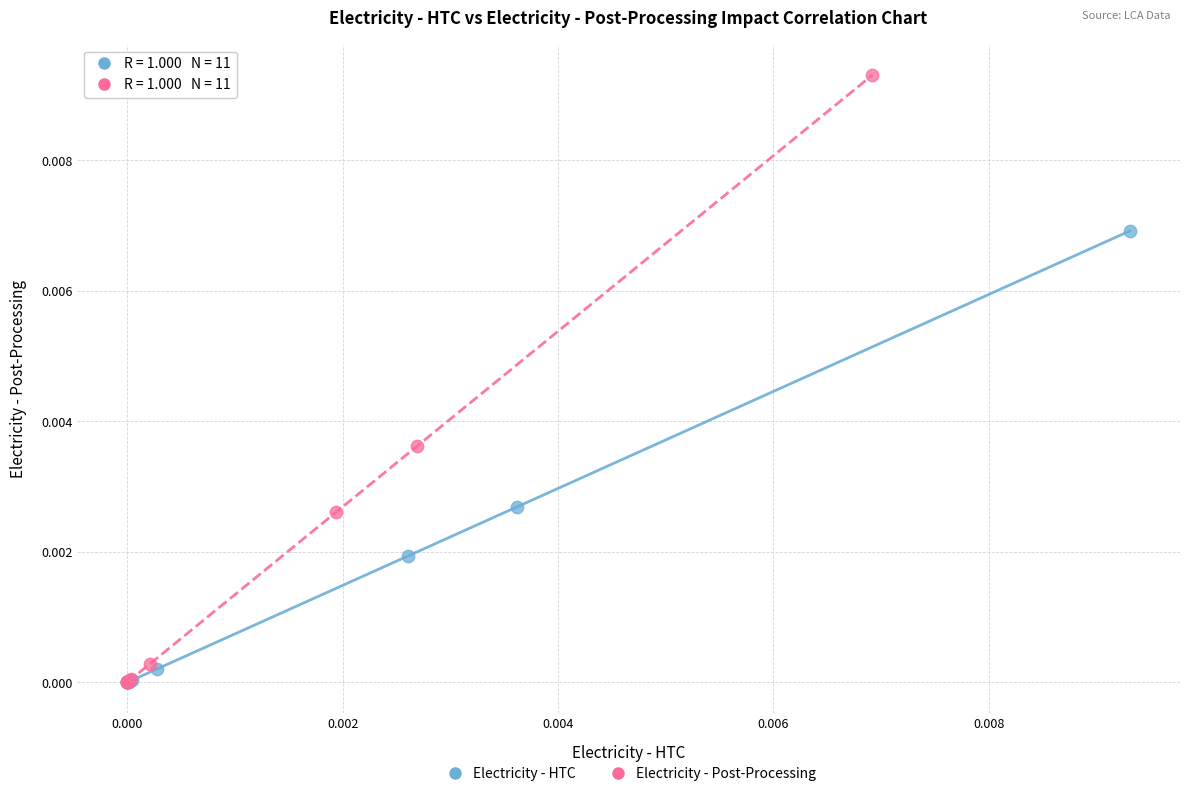

Which series reaches the maximum Y coordinate?

Electricity - Post-Processing